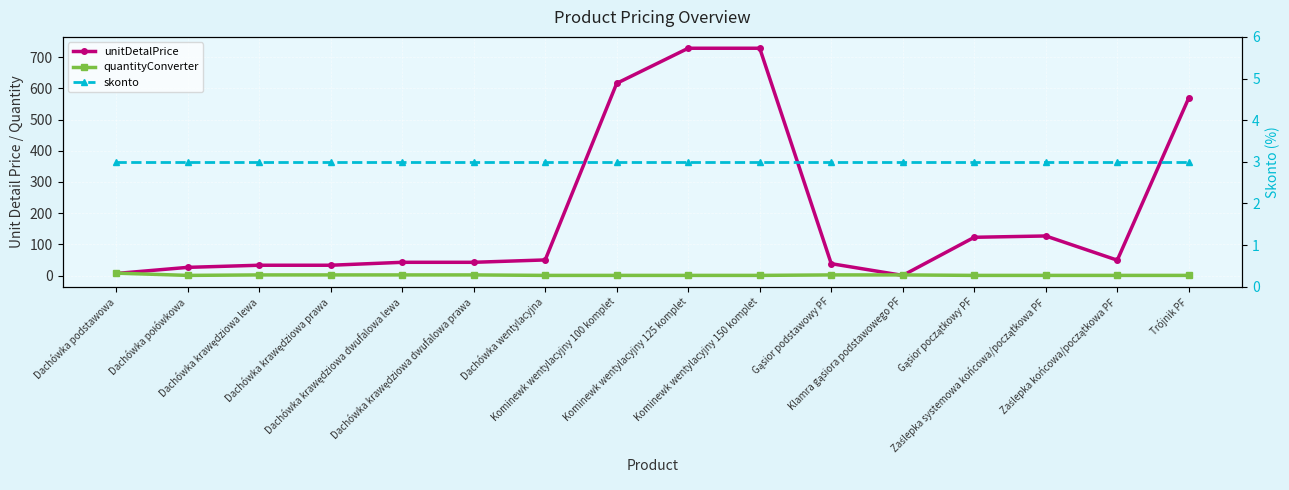

Where do skonto and quantityConverter first cross each other?

Dachówka podstawowa and Dachówka połówkowa